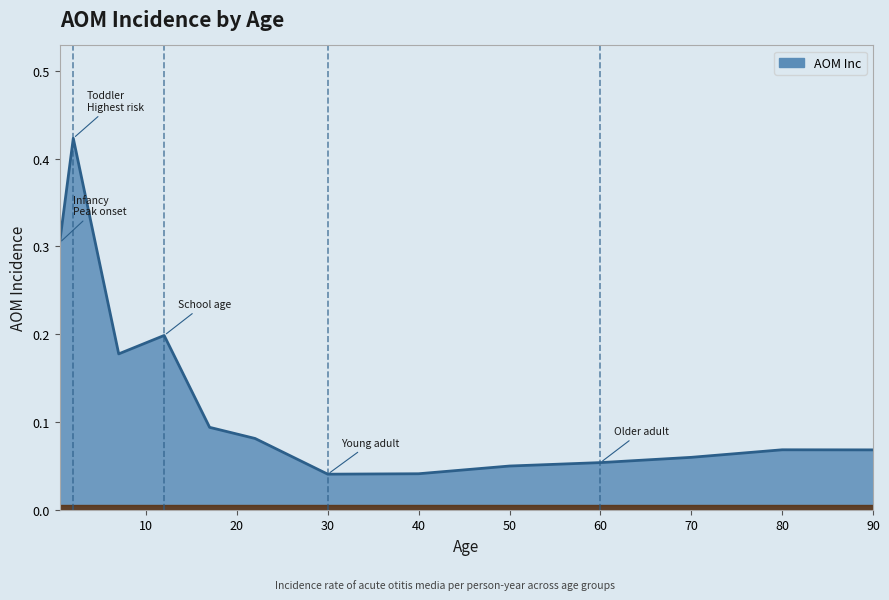

Which label corresponds to the smallest value in the chart?

30